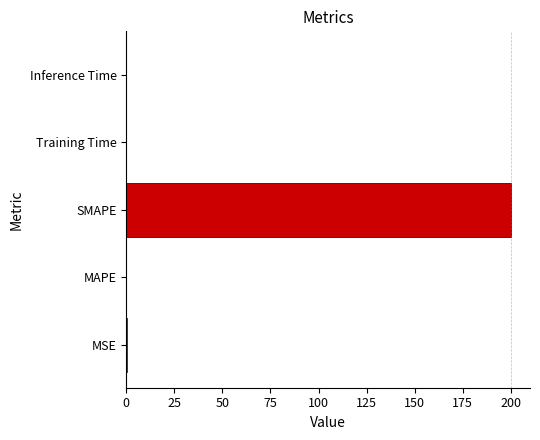

How many categories are shown in the chart?

5